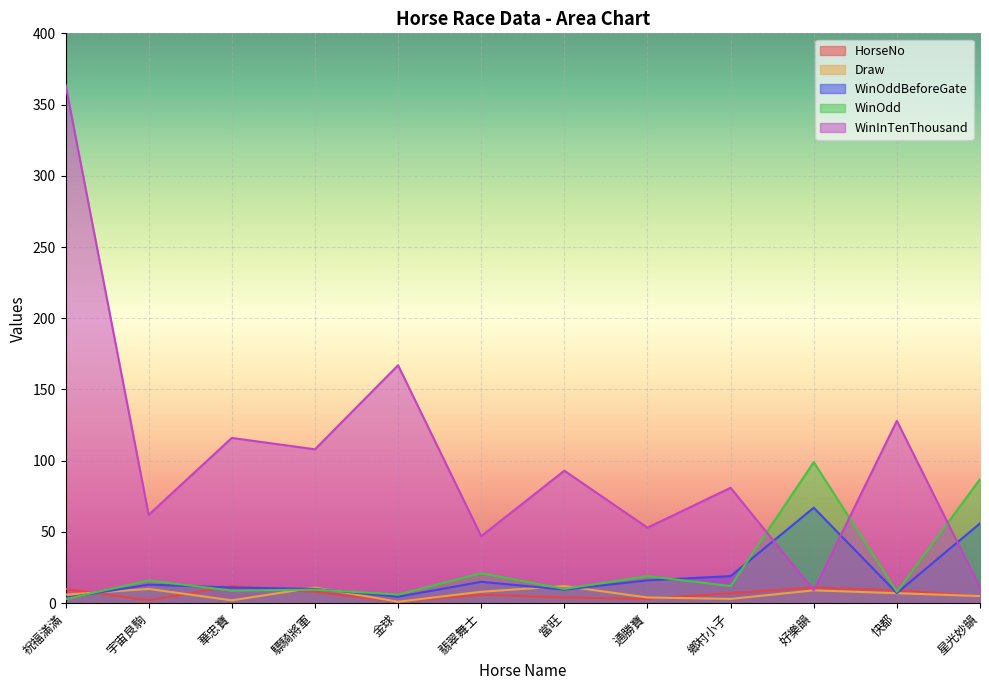

How many values in the Draw series are below 7?

6